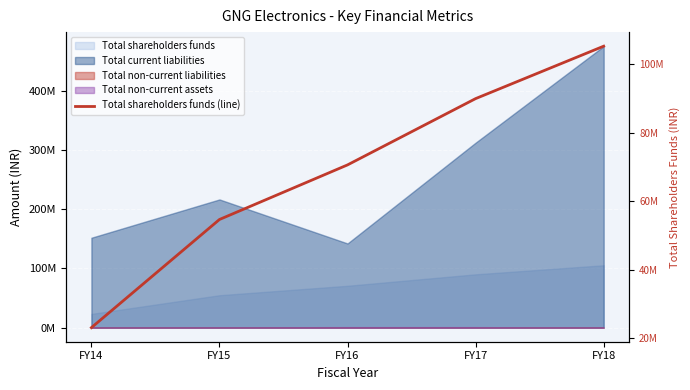

What is the difference between the second highest and second lowest values?

35267925